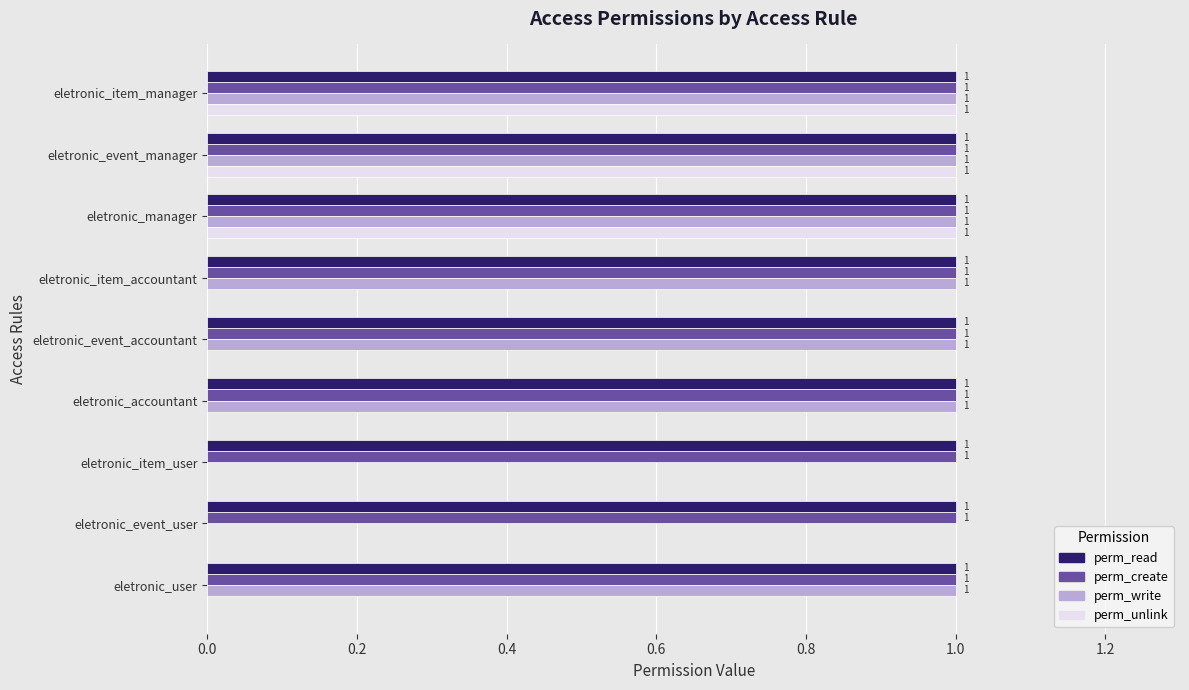

Between eletronic_manager and eletronic_event_accountant, which series saw the biggest shift?

perm_unlink